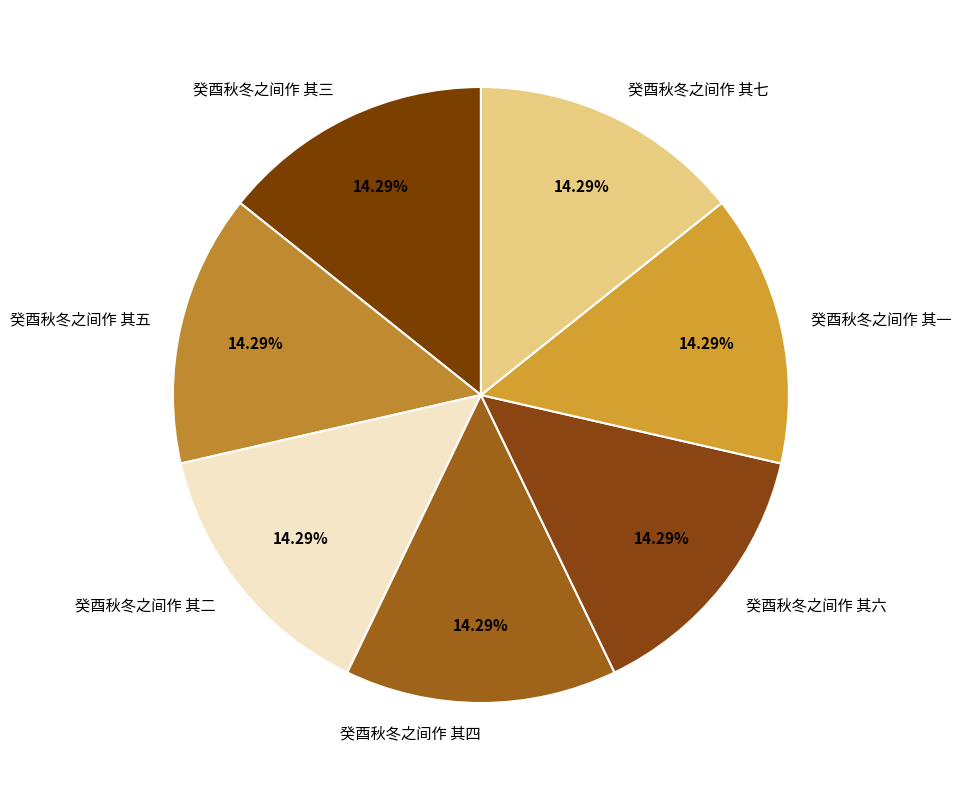

Is the sum of 癸酉秋冬之间作 其六 and 癸酉秋冬之间作 其一 greater than half?

No